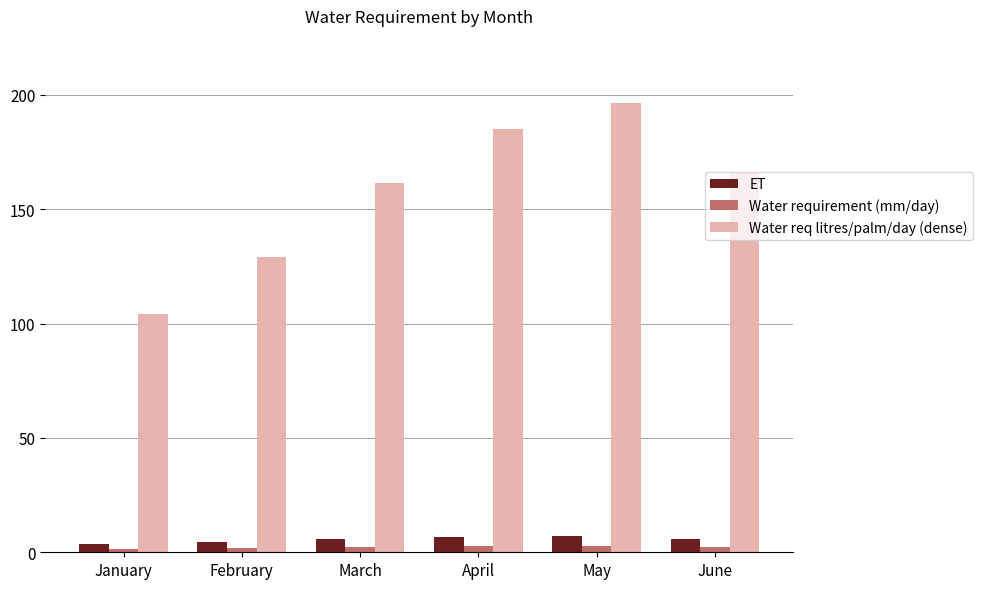

Which series changed the most between April and June?

Water req litres/palm/day (dense)